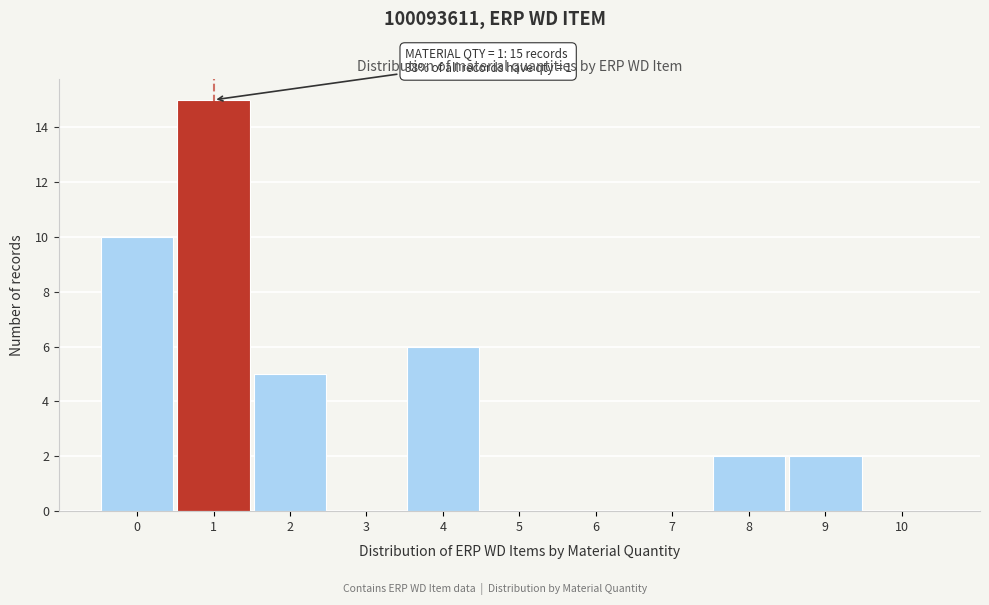

Over which range of the x-axis is the bar tallest?

0.5 to 1.5